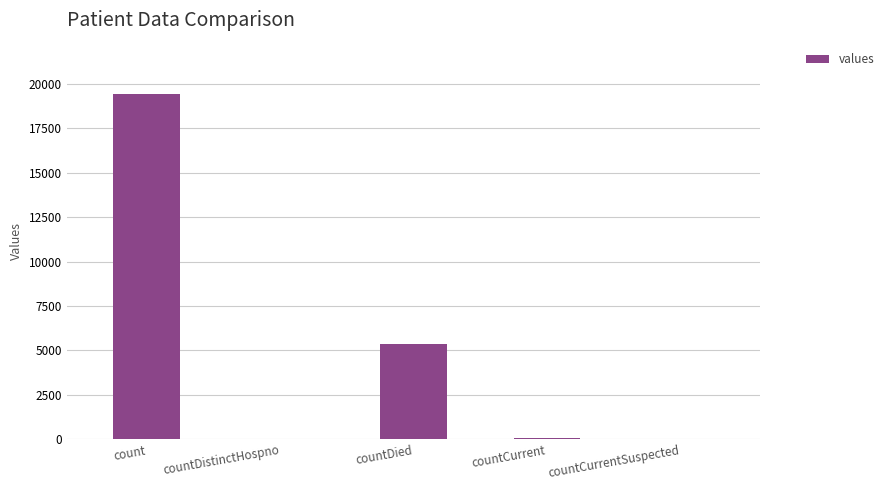

Is it true that the value at countCurrentSuspected is -10741?

False